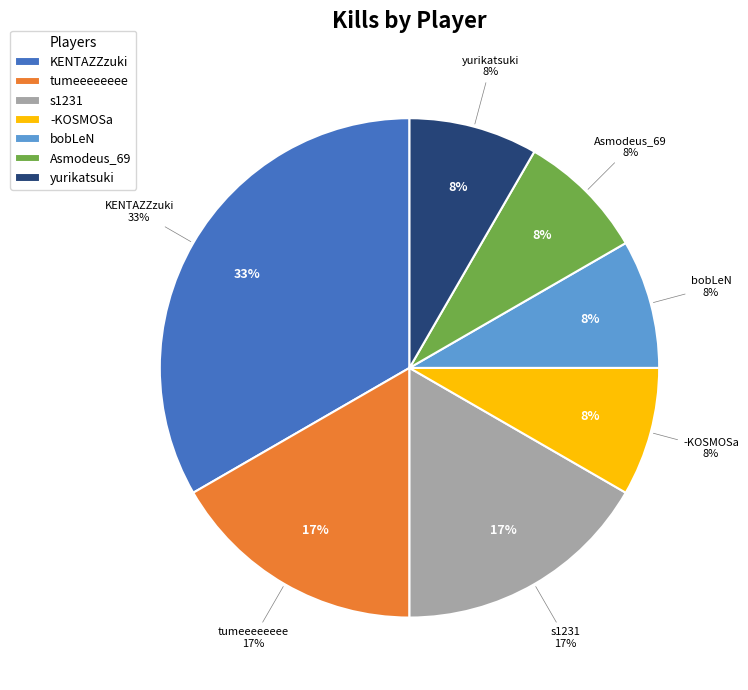

Does bobLeN account for over 50% of the chart?

No